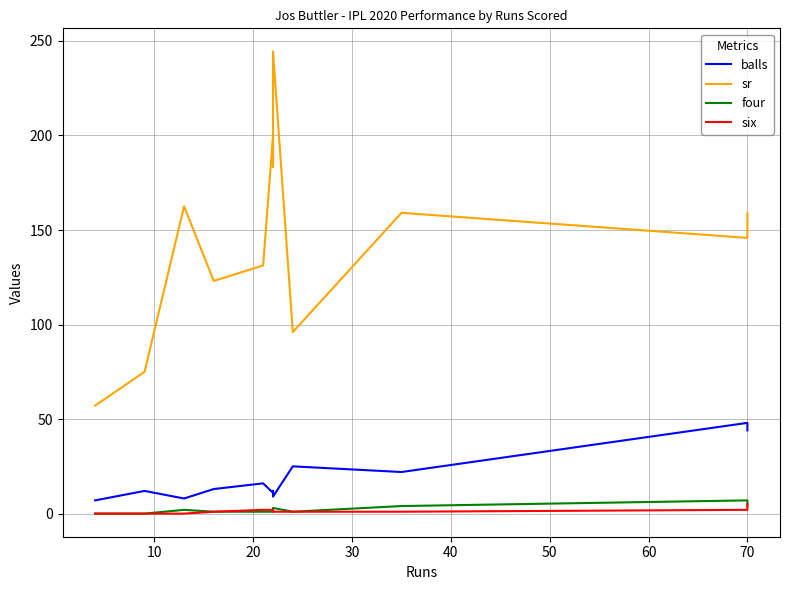

Which series has the widest spread of values?

sr